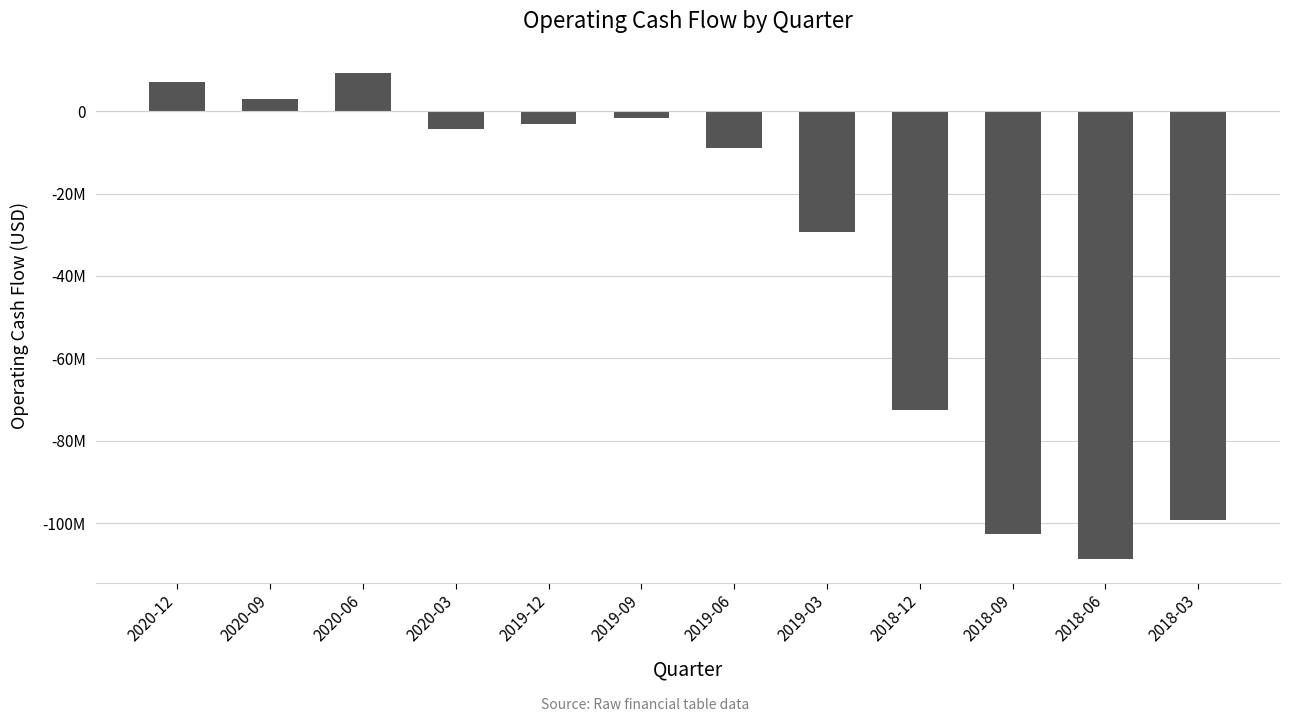

The chart shows a value of -13416424 at 2019-06. True or false?

False